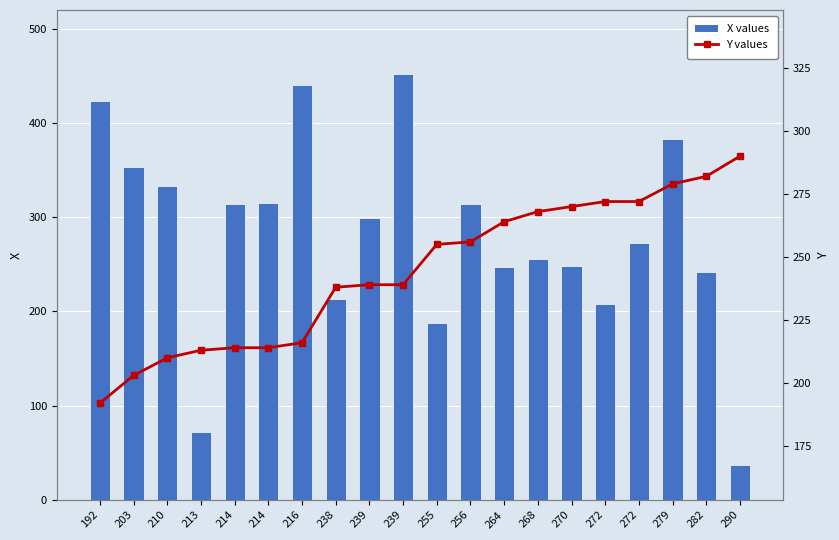

Are the bars horizontal?

No